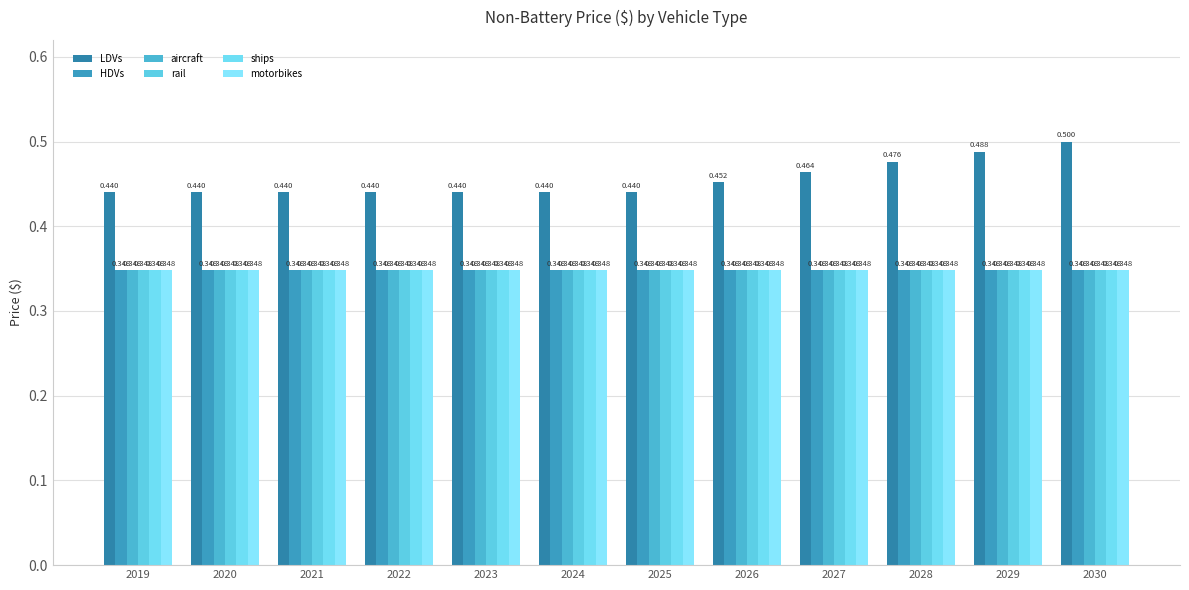

Rank the series by their maximum value, from highest to lowest.

LDVs, HDVs, aircraft, rail, ships, motorbikes